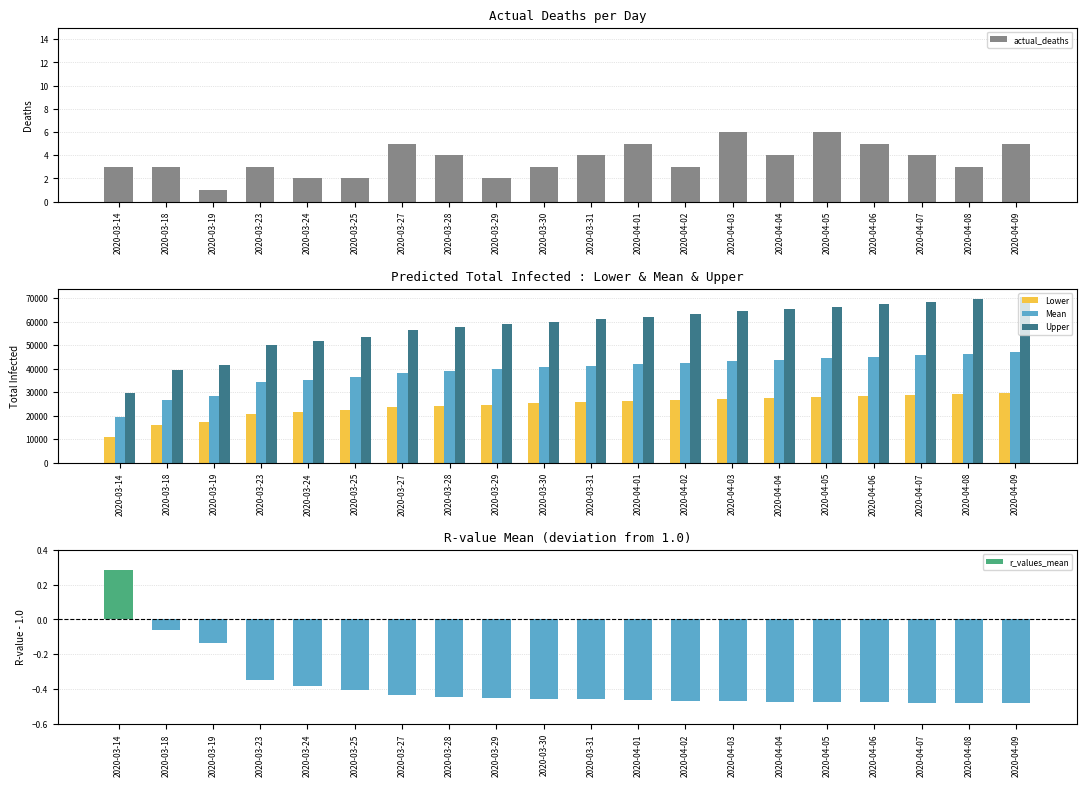

Reading left to right, what are all the values shown in this chart?

actual_deaths: 2020-03-14=3.0	2020-03-18=3.0	2020-03-19=1.0	2020-03-23=3.0	2020-03-24=2.0	2020-03-25=2.0	2020-03-27=5.0	2020-03-28=4.0	2020-03-29=2.0	2020-03-30=3.0	2020-03-31=4.0	2020-04-01=5.0	2020-04-02=3.0	2020-04-03=6.0	2020-04-04=4.0	2020-04-05=6.0	2020-04-06=5.0	2020-04-07=4.0	2020-04-08=3.0	2020-04-09=5.0
predicted_total_infected_lower: 2020-03-14=10780.0	2020-03-18=16028.0	2020-03-19=17209.0	2020-03-23=20933.0	2020-03-24=21692.0	2020-03-25=22400.0	2020-03-27=23650.0	2020-03-28=24202.0	2020-03-29=24718.0	2020-03-30=25204.0	2020-03-31=25673.0	2020-04-01=26132.0	2020-04-02=26583.0	2020-04-03=27028.0	2020-04-04=27467.0	2020-04-05=27901.0	2020-04-06=28329.0	2020-04-07=28751.0	2020-04-08=29169.0	2020-04-09=29583.0
predicted_total_infected_mean: 2020-03-14=19312.0	2020-03-18=26725.0	2020-03-19=28419.0	2020-03-23=34170.0	2020-03-24=35344.0	2020-03-25=36423.0	2020-03-27=38322.0	2020-03-28=39158.0	2020-03-29=39928.0	2020-03-30=40638.0	2020-03-31=41321.0	2020-04-01=41985.0	2020-04-02=42633.0	2020-04-03=43270.0	2020-04-04=43900.0	2020-04-05=44522.0	2020-04-06=45137.0	2020-04-07=45746.0	2020-04-08=46349.0	2020-04-09=46948.0
predicted_total_infected_upper: 2020-03-14=29543.0	2020-03-18=39482.0	2020-03-19=41780.0	2020-03-23=50081.0	2020-03-24=51859.0	2020-03-25=53502.0	2020-03-27=56403.0	2020-03-28=57682.0	2020-03-29=58865.0	2020-03-30=60014.0	2020-03-31=61136.0	2020-04-01=62236.0	2020-04-02=63316.0	2020-04-03=64381.0	2020-04-04=65432.0	2020-04-05=66471.0	2020-04-06=67498.0	2020-04-07=68514.0	2020-04-08=69522.0	2020-04-09=70523.0
r_values_mean: 2020-03-14=0.3	2020-03-18=-0.1	2020-03-19=-0.1	2020-03-23=-0.3	2020-03-24=-0.4	2020-03-25=-0.4	2020-03-27=-0.4	2020-03-28=-0.4	2020-03-29=-0.4	2020-03-30=-0.5	2020-03-31=-0.5	2020-04-01=-0.5	2020-04-02=-0.5	2020-04-03=-0.5	2020-04-04=-0.5	2020-04-05=-0.5	2020-04-06=-0.5	2020-04-07=-0.5	2020-04-08=-0.5	2020-04-09=-0.5